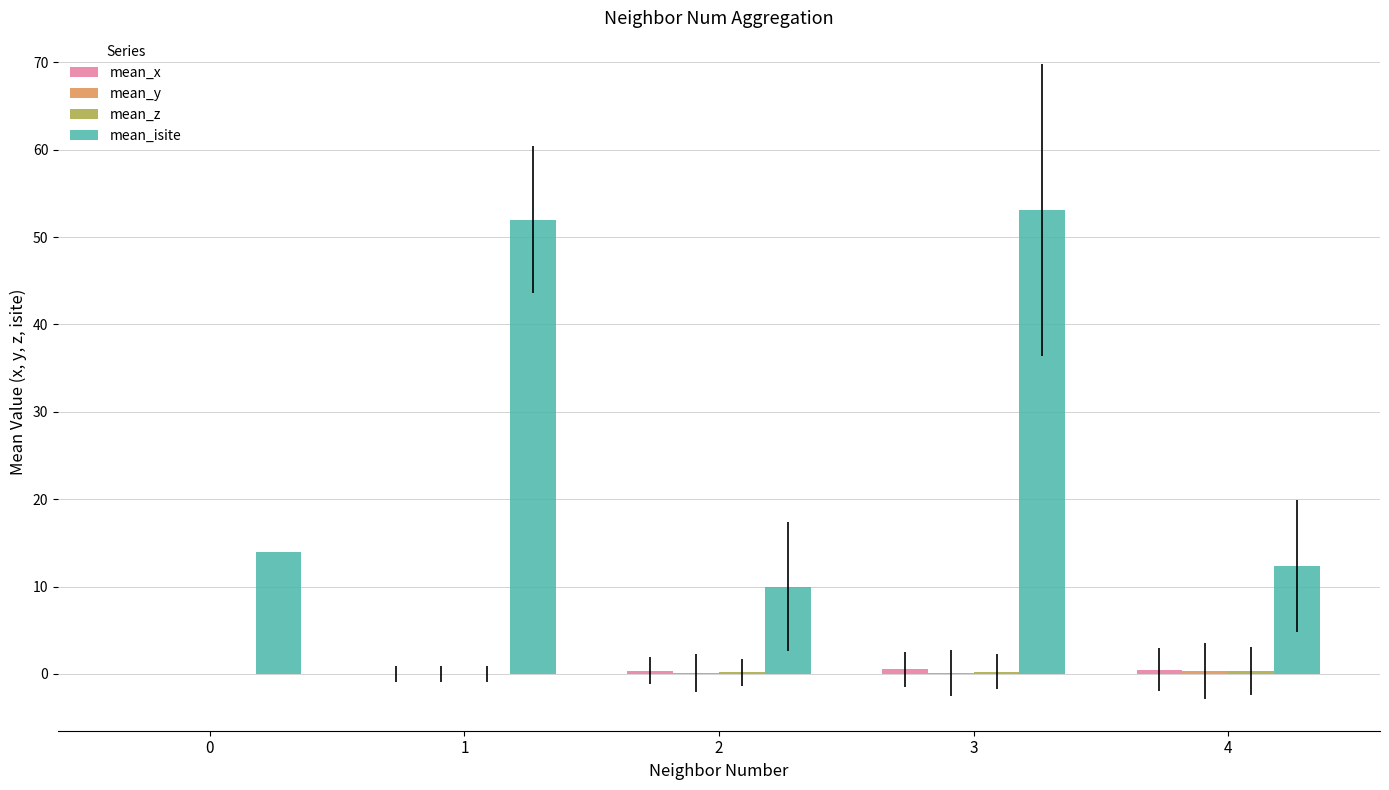

Which series has the largest total across all categories?

mean_isite